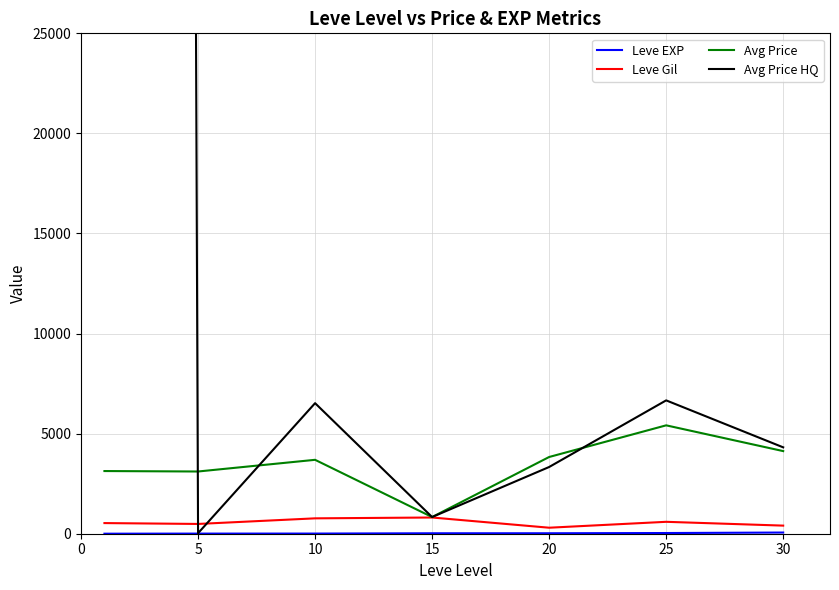

What is the lowest value of the Avg Price series?

833.0